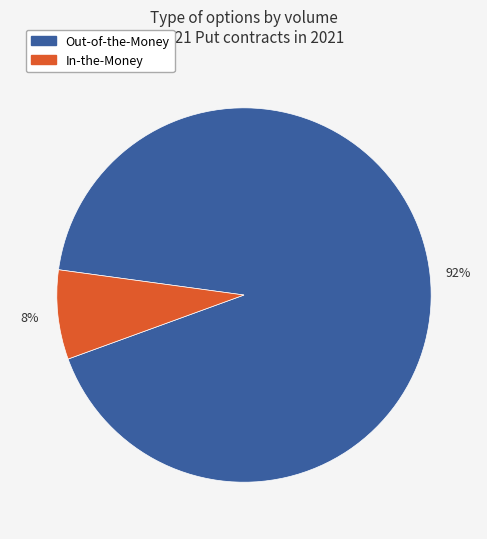

Is there any slice that represents more than half of the pie?

Yes